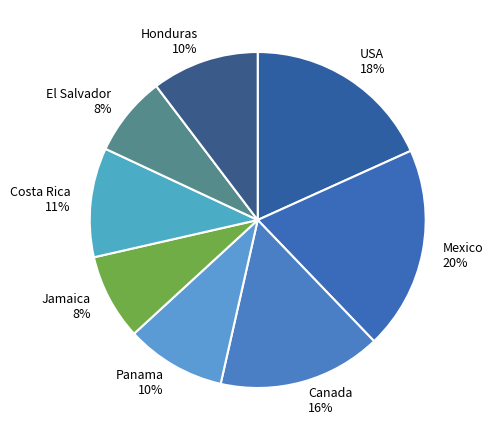

To the nearest percent, what is the average slice percentage?

12%